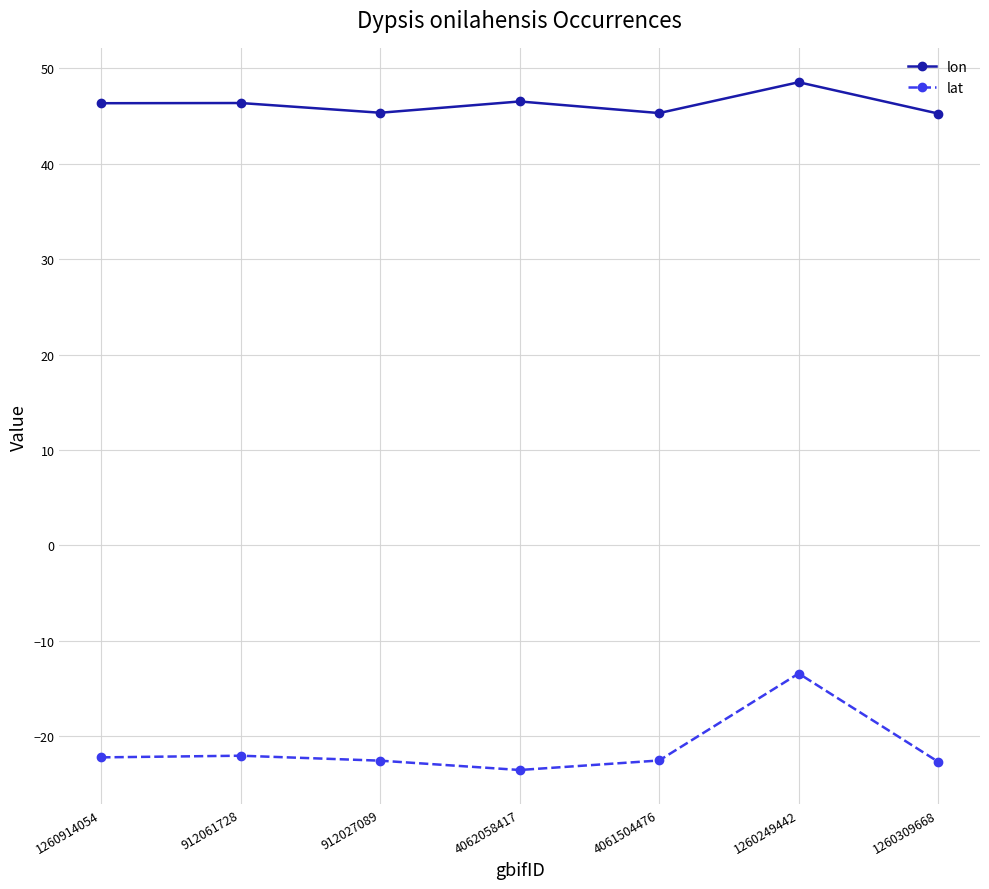

At which category does the chart reach its peak across all series?

1260249442